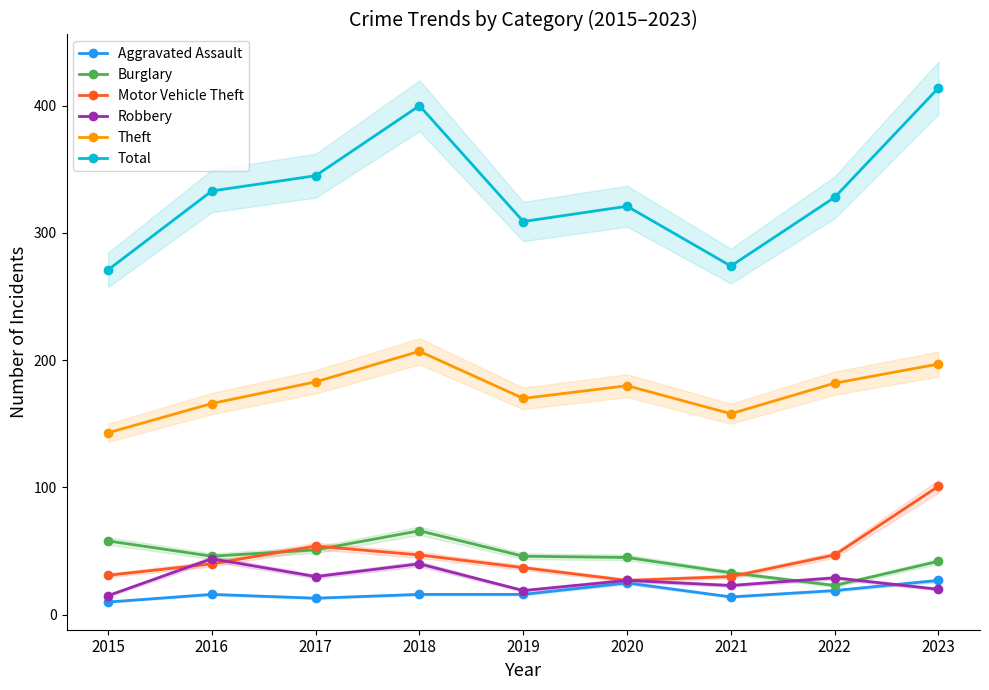

Reading left to right, list all the values displayed in this chart.

Aggravated Assault: 10	16	13	16	16	25	14	19	27
Burglary: 58	46	51	66	46	45	33	23	42
Motor Vehicle Theft: 31	40	54	47	37	27	30	47	101
Robbery: 15	44	30	40	19	27	23	29	20
Theft: 143	166	183	207	170	180	158	182	197
Total: 271	333	345	400	309	321	274	328	414